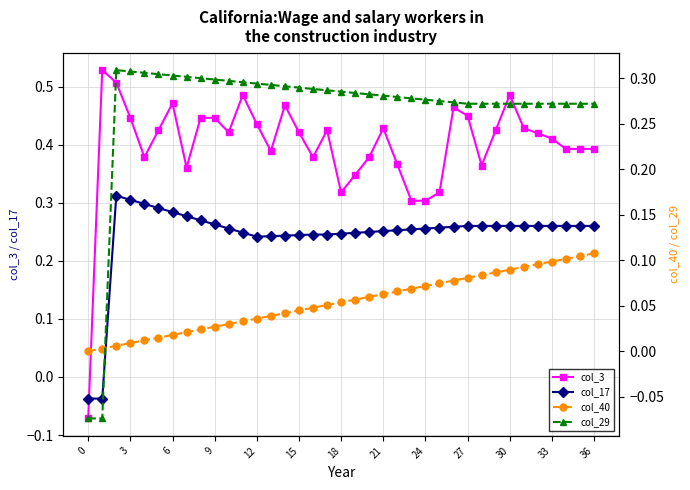

The value of col_3 at 27 is 0.7. True or false?

False